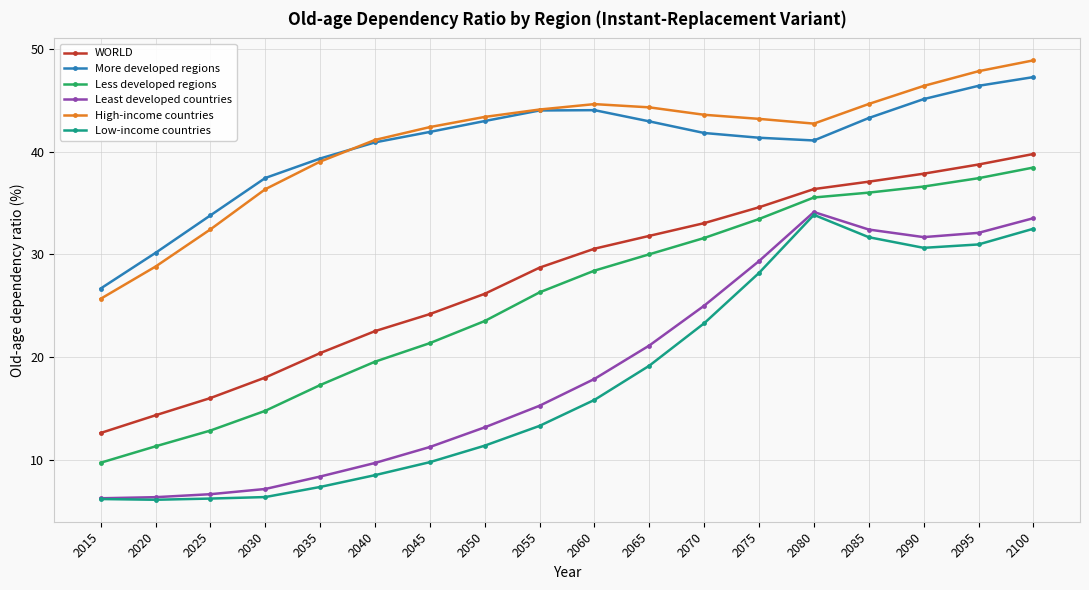

What is the sum of the Less developed regions values at 2040 and 2100?

58.0